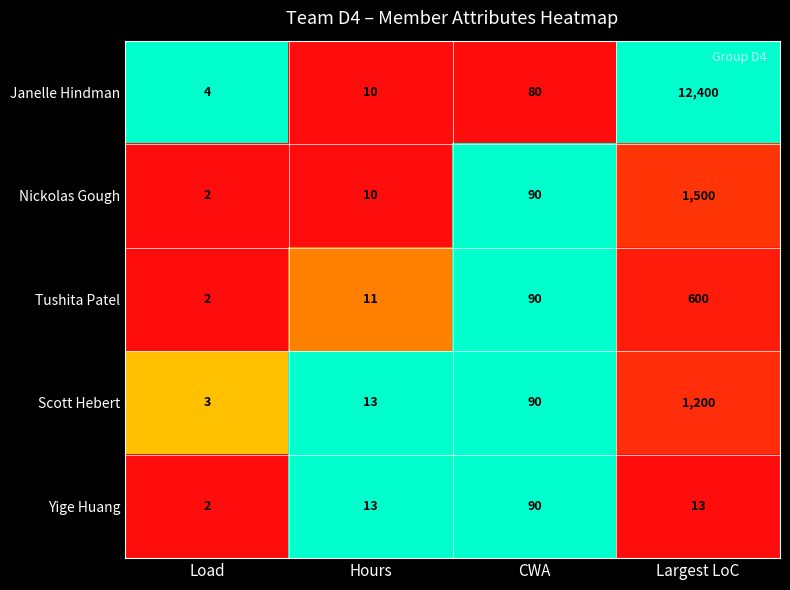

At which category does the chart reach its minimum across all series?

Load